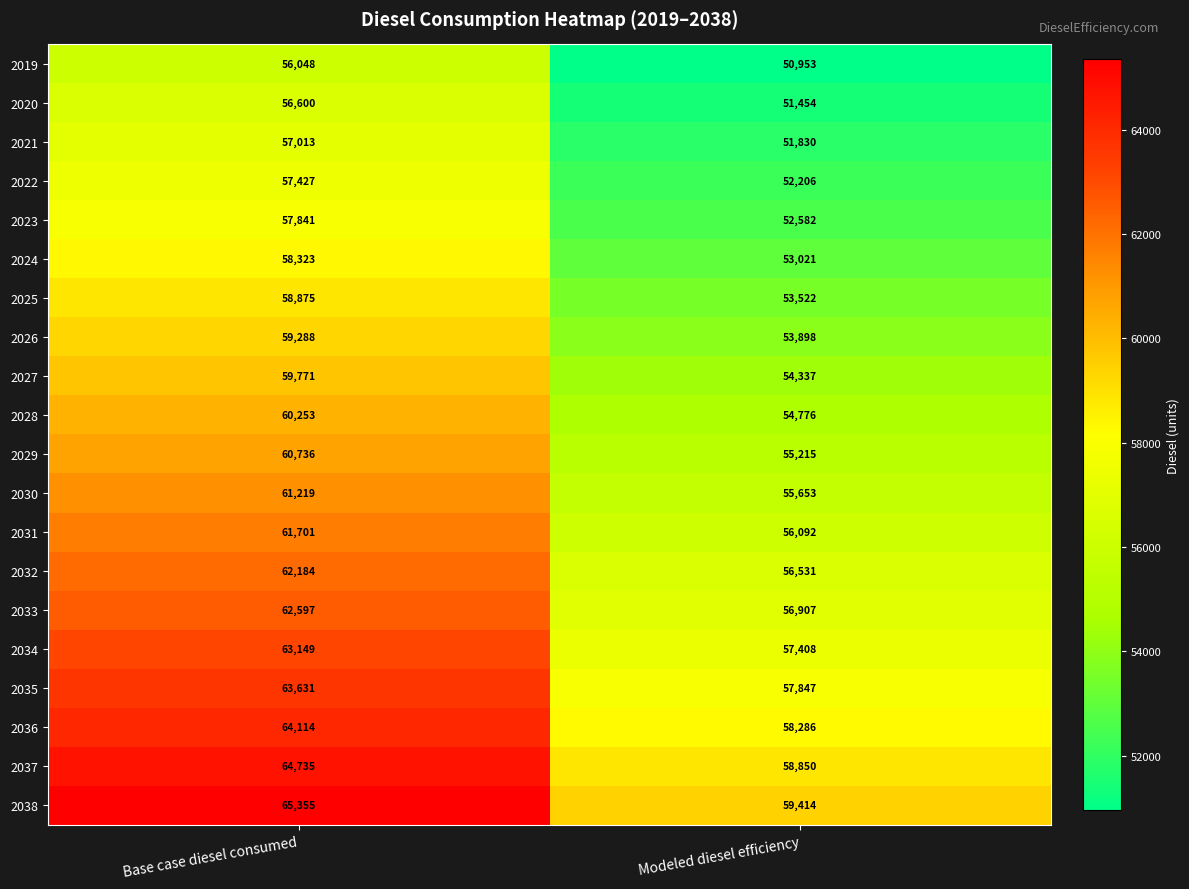

What is the difference between the 2029 values at Base case diesel consumed and Modeled diesel efficiency?

5521